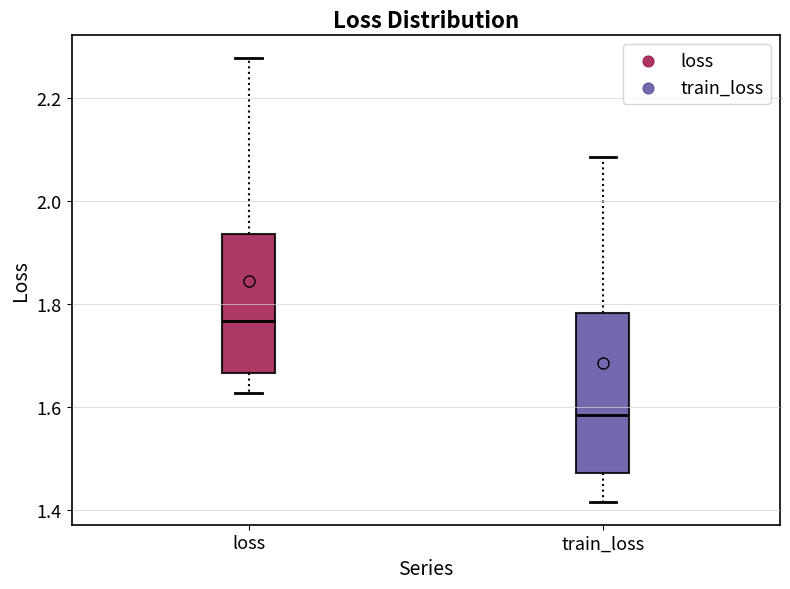

Reading left to right, read every box against the y-axis: the position of its median line, the range the box covers, and the ends of its whiskers. The values are not printed on the chart, so give them approximately, as read against the axis.

loss: median 1.76, box 1.66 to 1.94, whiskers 1.62 to 2.28
train_loss: median 1.58, box 1.48 to 1.78, whiskers 1.42 to 2.08